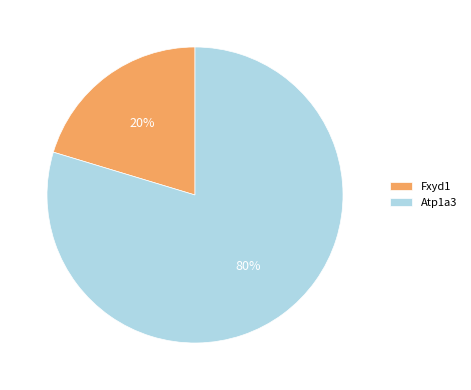

To the nearest percent, what is the combined percentage of Fxyd1 and Atp1a3?

100%